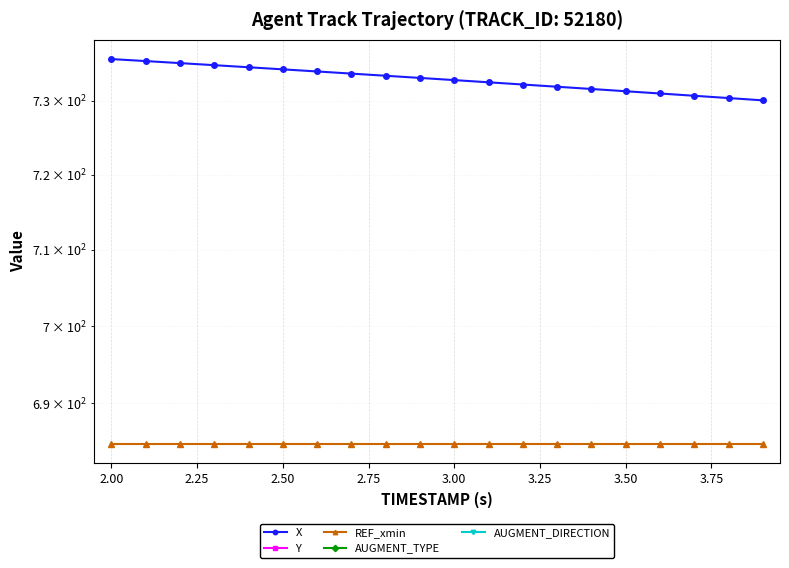

True or false: AUGMENT_TYPE and AUGMENT_DIRECTION intersect in this chart.

False